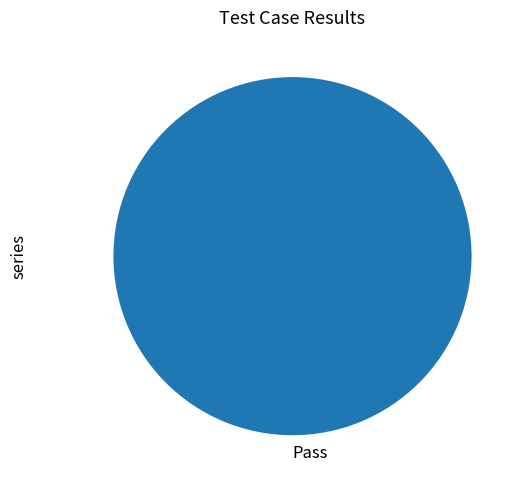

How many slices are in this pie chart?

1